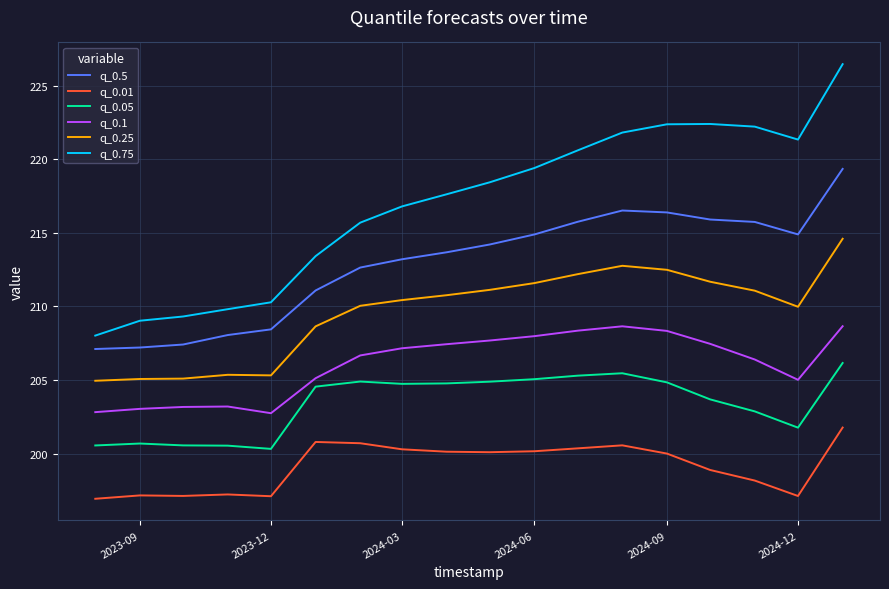

Which series has the largest total across all categories?

q_0.75